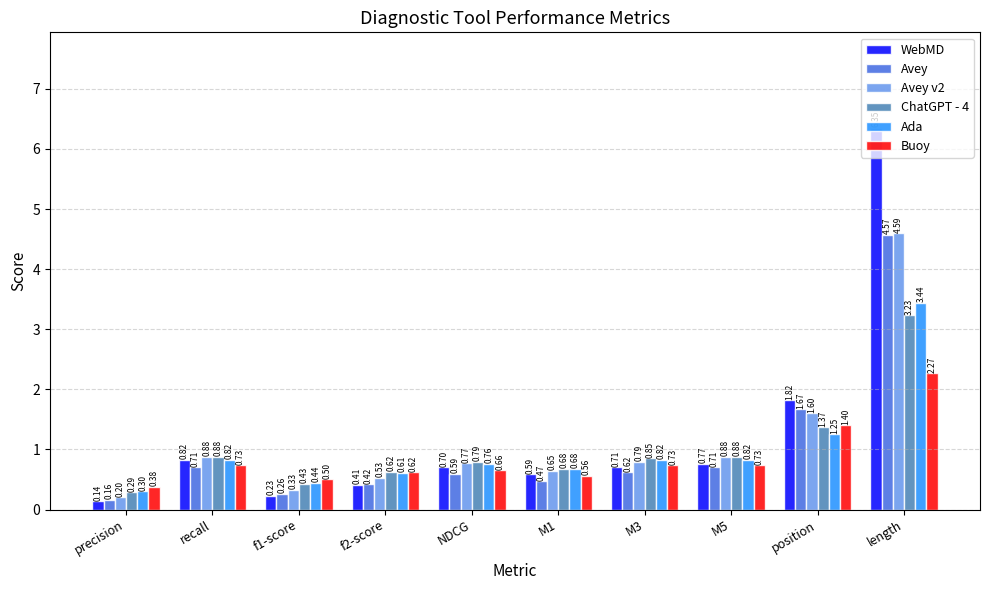

Rank the categories by WebMD value from highest to lowest.

length, position, recall, M5, M3, NDCG, M1, f2-score, f1-score, precision